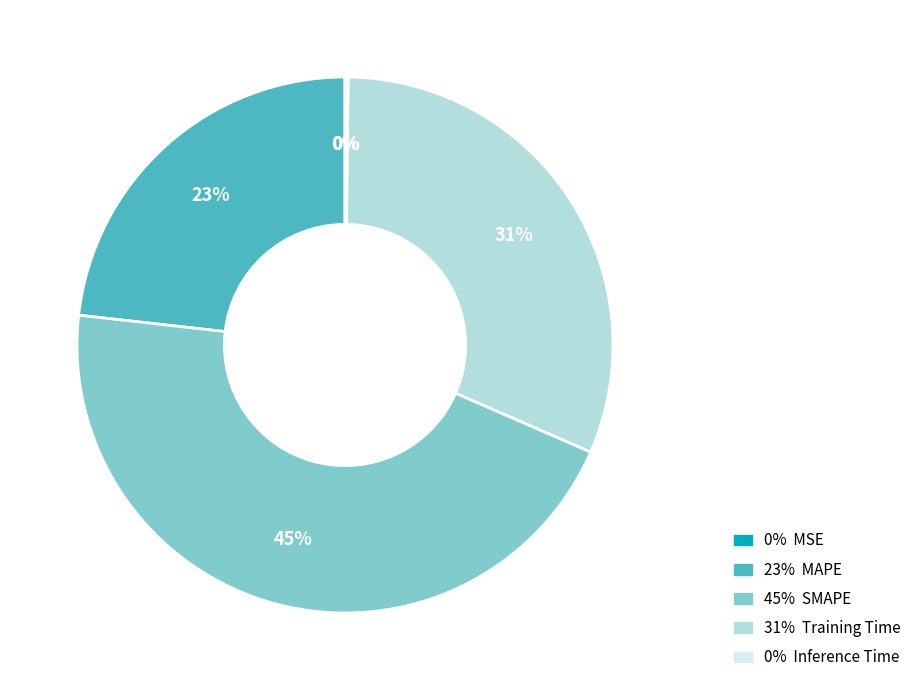

Is there a majority slice in this chart?

No